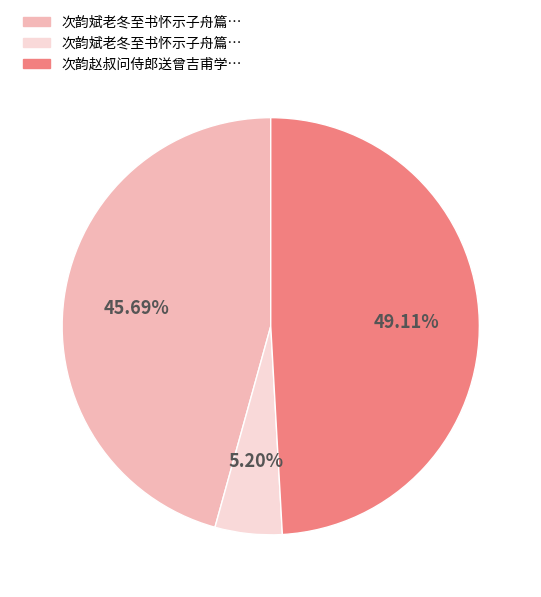

Does any single category account for the majority?

No